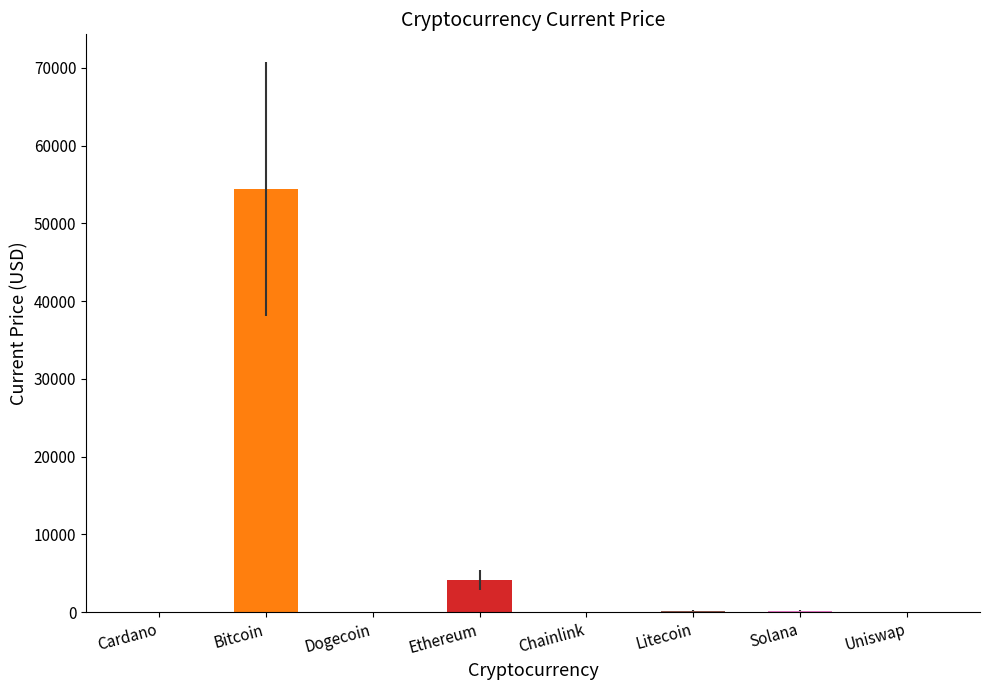

What is the sum of all values?

59008.5